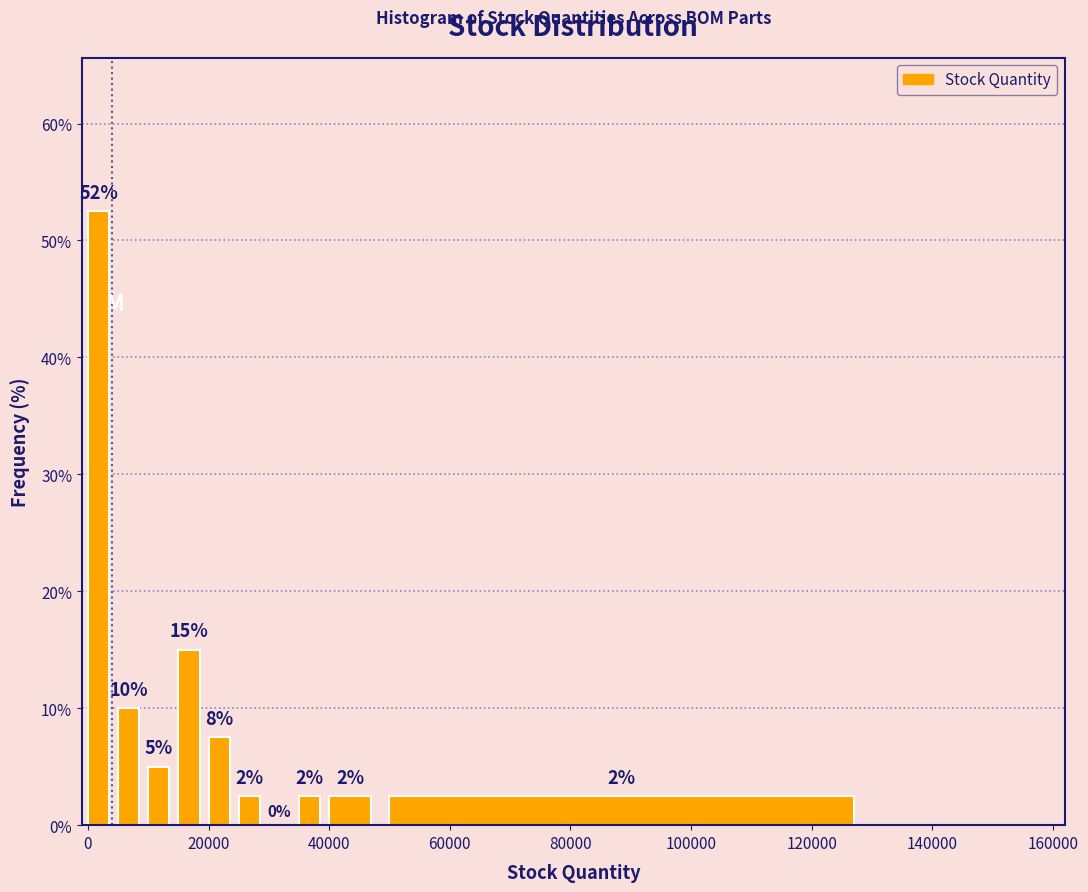

Around what value on the x-axis is the tallest bar? Give the approximate position of its centre, as read against the axis.

2000